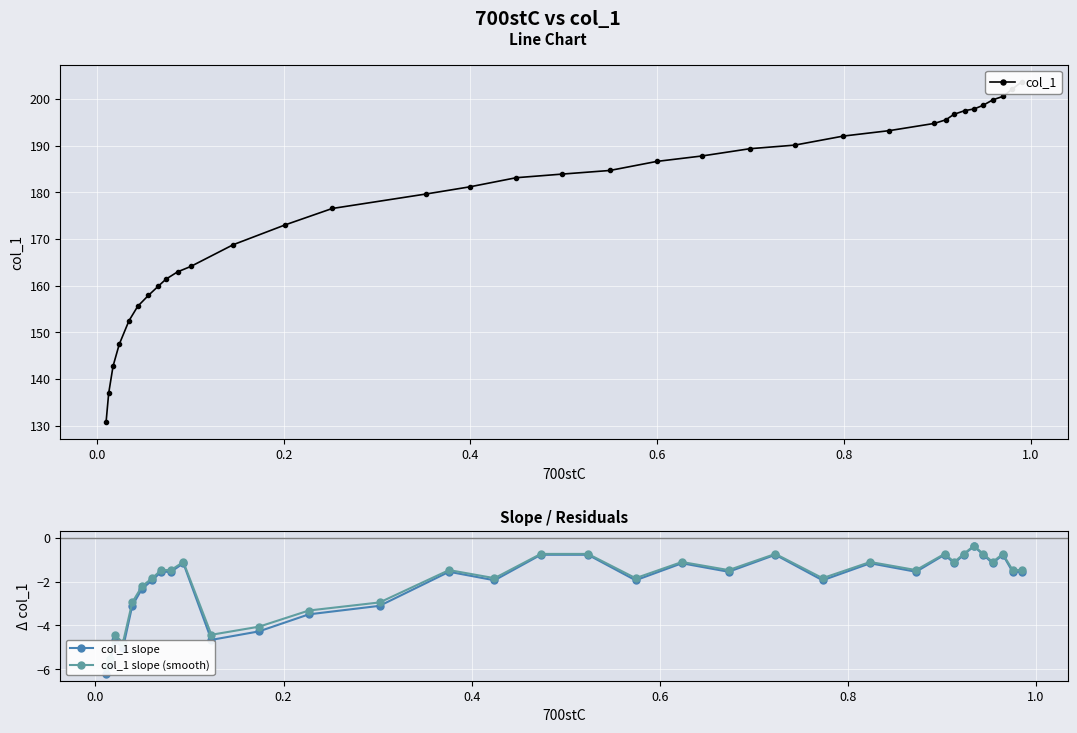

True or false: there are more than 2 points higher than both neighbors.

False